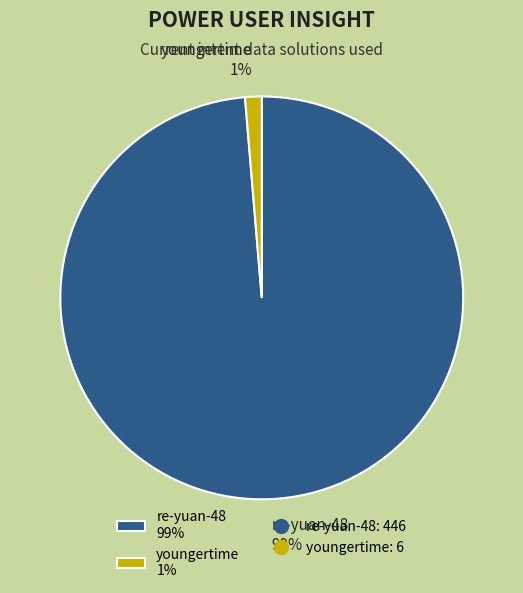

To the nearest percent, what portion does re-yuan-48 represent?

99%